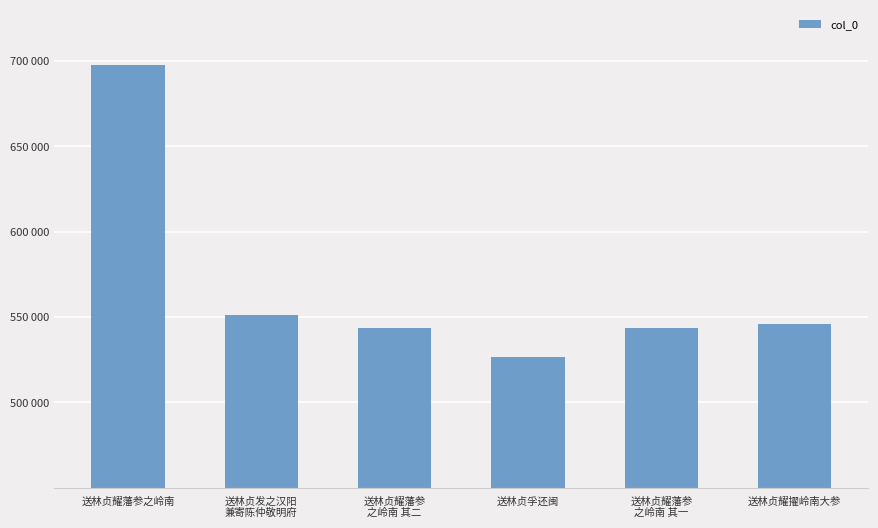

What is the ratio of the value at 送林贞耀擢岭南大参 to the value at 送林贞耀藩参
之岭南 其二?

1.0